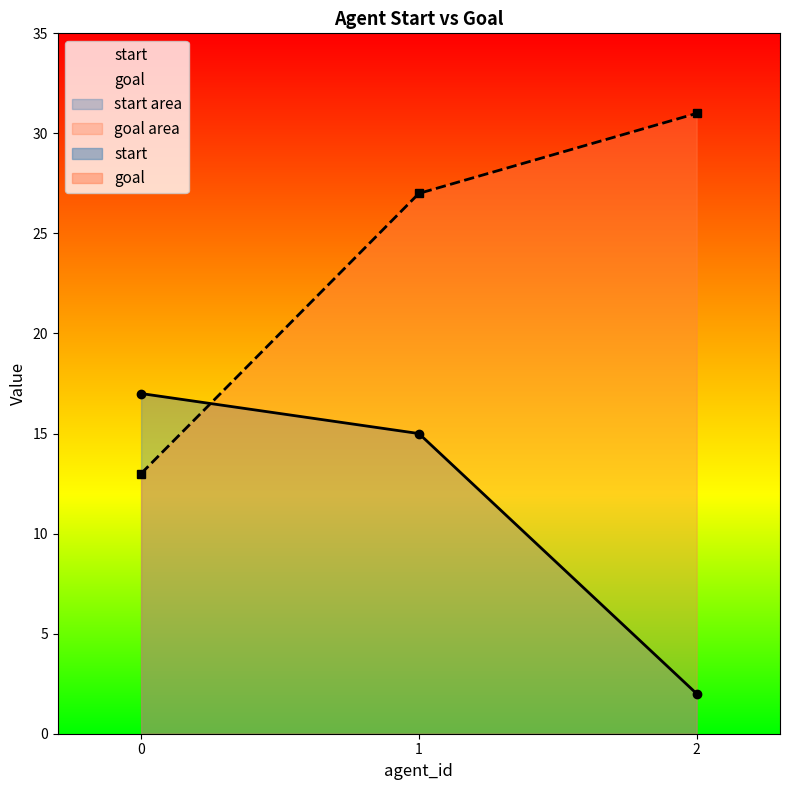

What is the difference between the second highest and minimum values in the goal series?

14